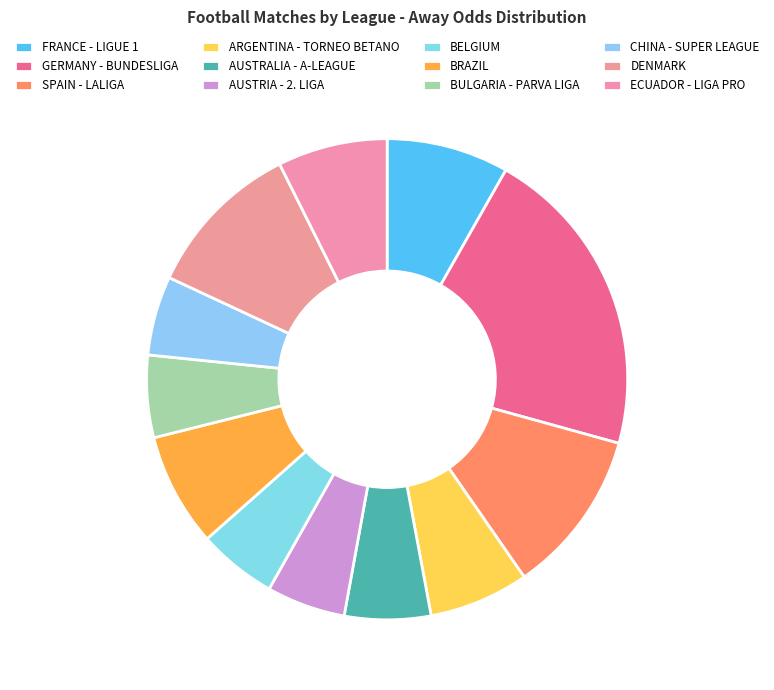

Is CHINA - SUPER LEAGUE the majority of the pie?

No